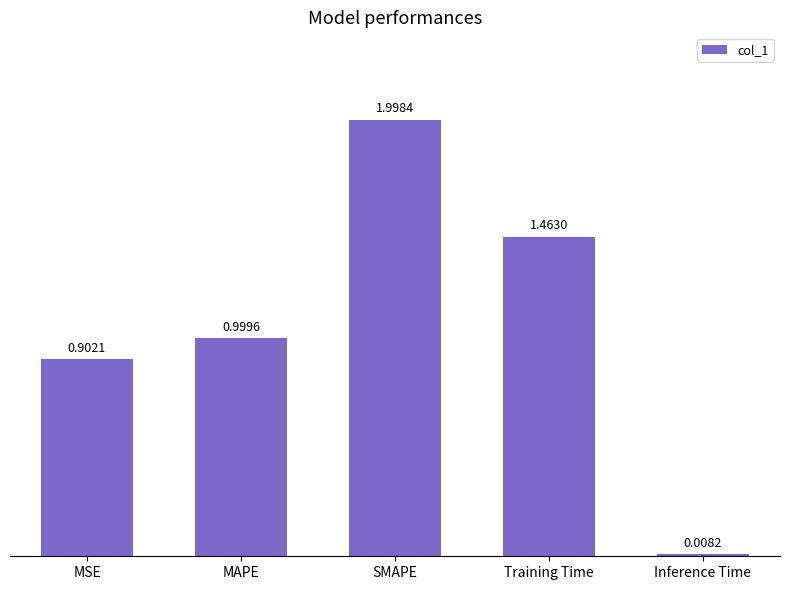

At which label is the value closest to 1?

MAPE